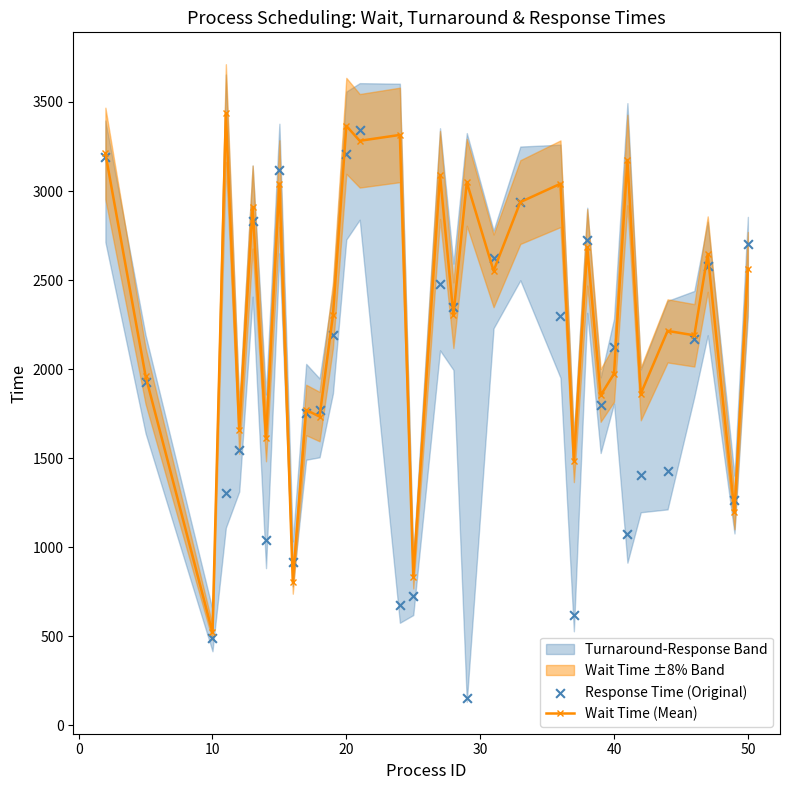

Which series has the largest total across all categories?

Wait Time (Mean)